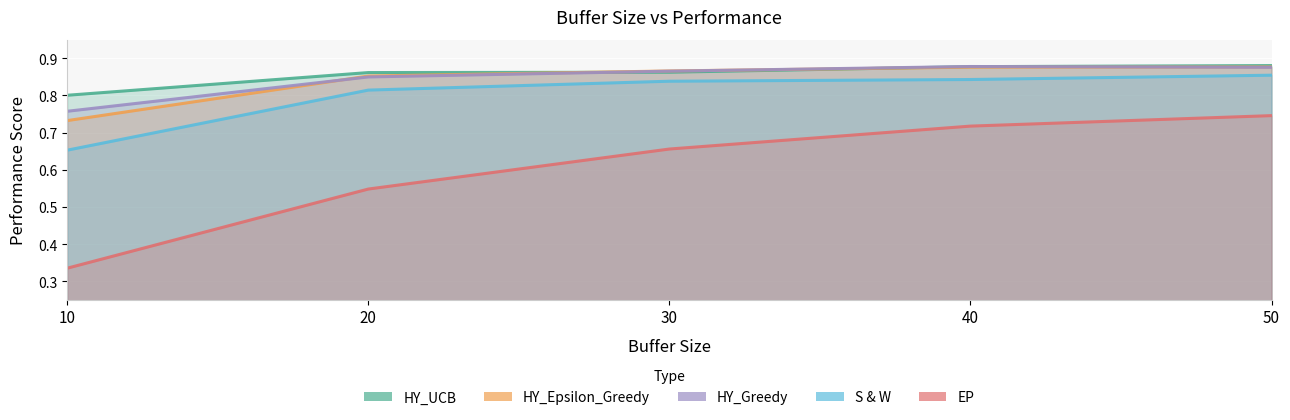

Reading left to right, extract all data points from this chart.

HY_UCB: 10=0.8	20=0.9	30=0.9	40=0.9	50=0.9
HY_Epsilon_Greedy: 10=0.7	20=0.9	30=0.9	40=0.9	50=0.9
HY_Greedy: 10=0.8	20=0.8	30=0.9	40=0.9	50=0.9
S & W: 10=0.7	20=0.8	30=0.8	40=0.8	50=0.9
EP: 10=0.3	20=0.5	30=0.7	40=0.7	50=0.7